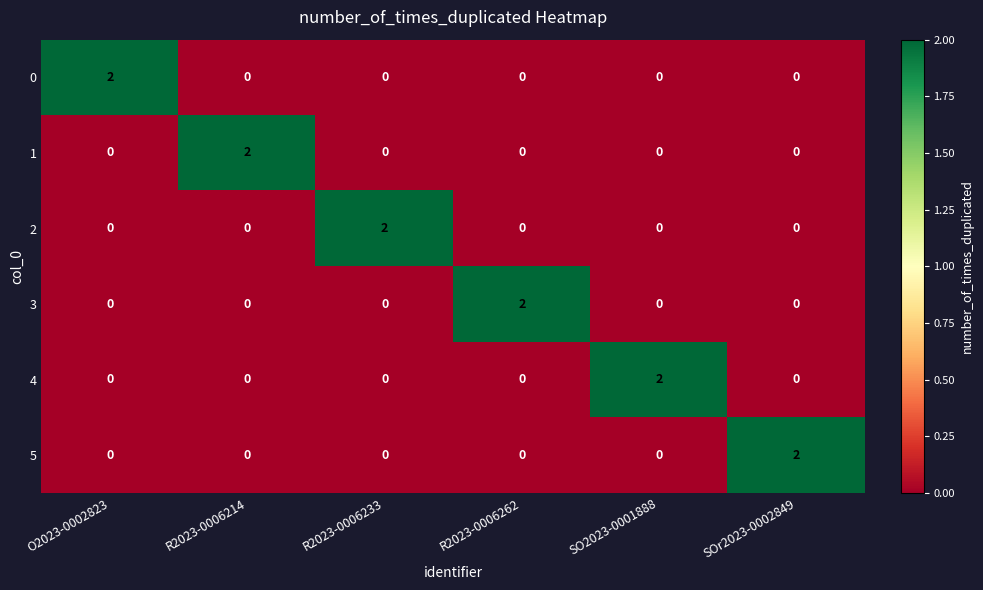

Which category has the highest value in the 5 series?

SOr2023-0002849